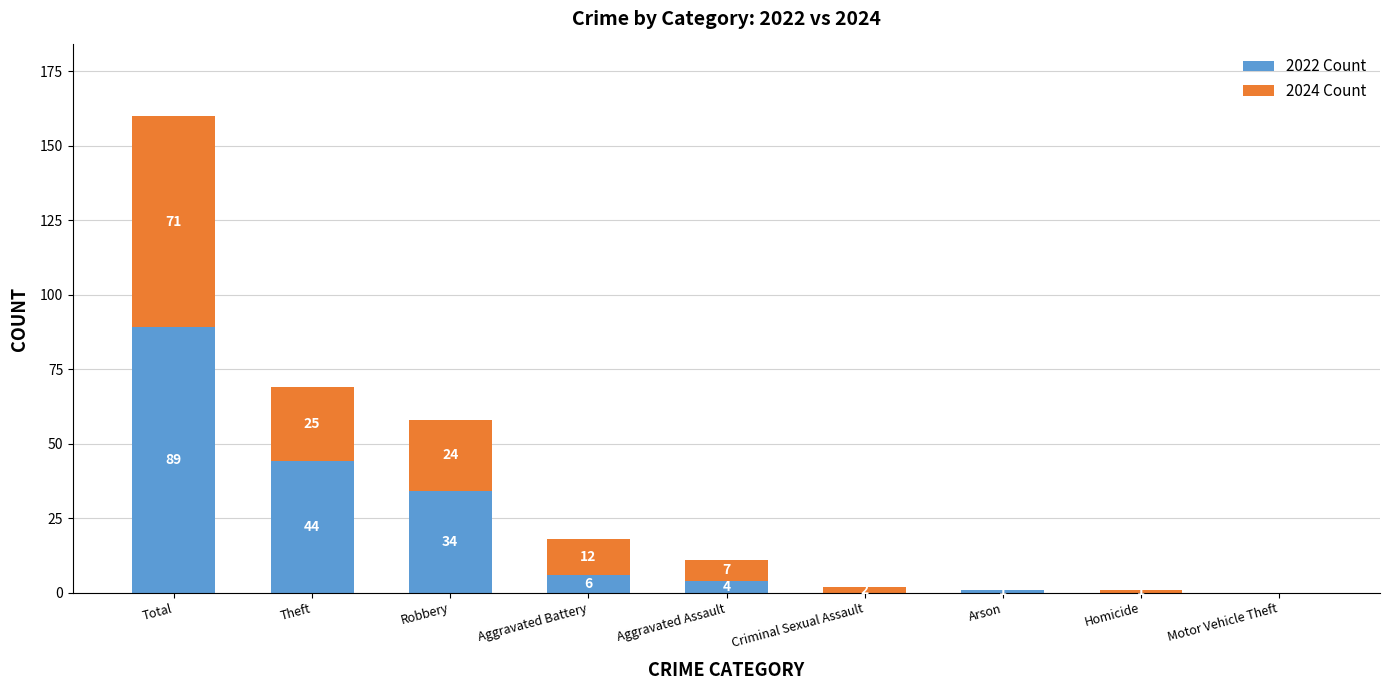

How many data points does each series have?

9